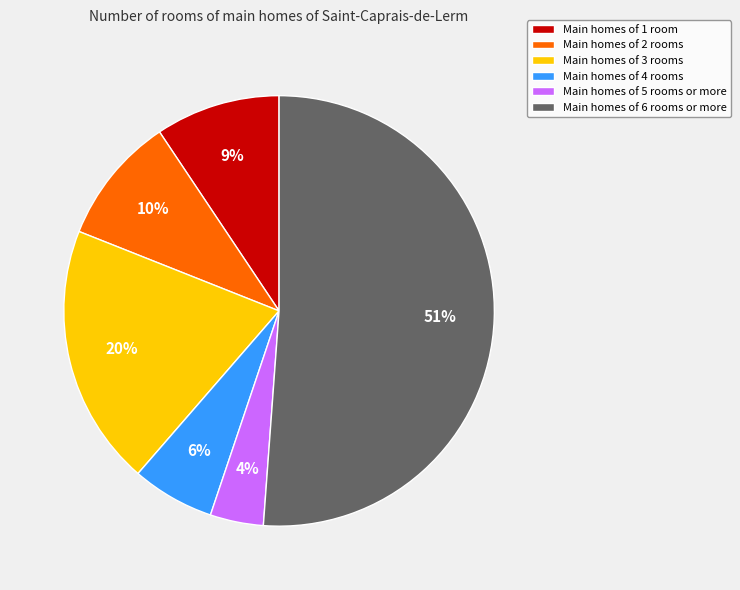

Count the number of slices in the pie.

6